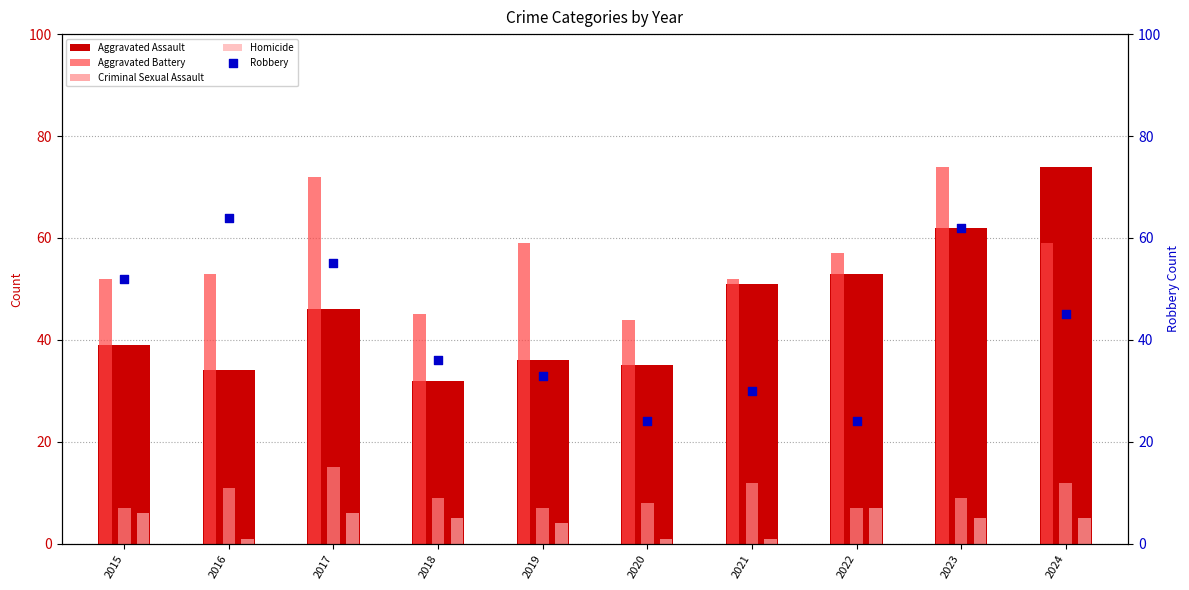

What is the total value across all series at 2018?

127